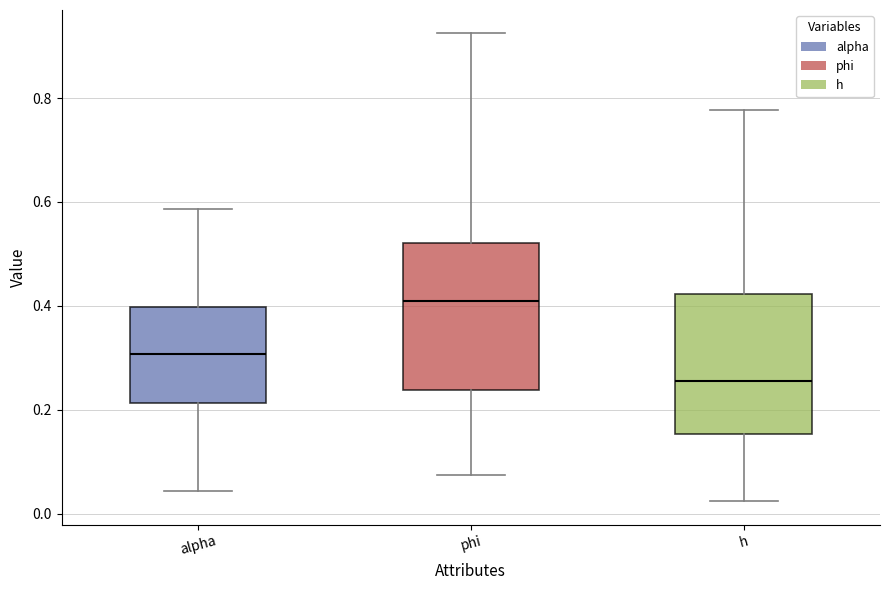

Which box has the lowest median line?

h